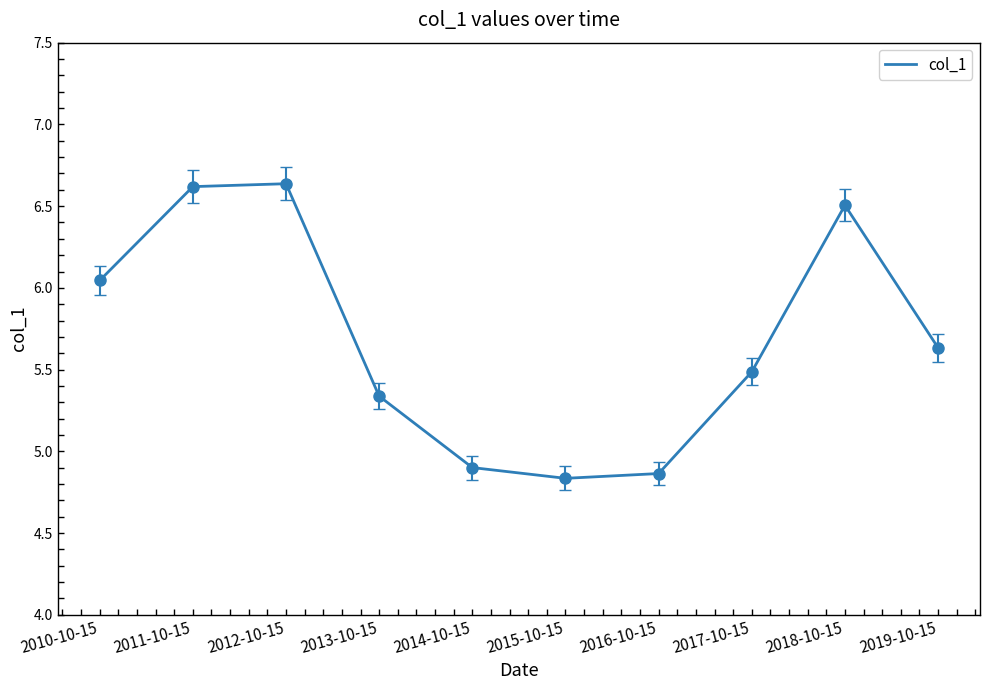

What is the minimum value shown in the chart?

4.8